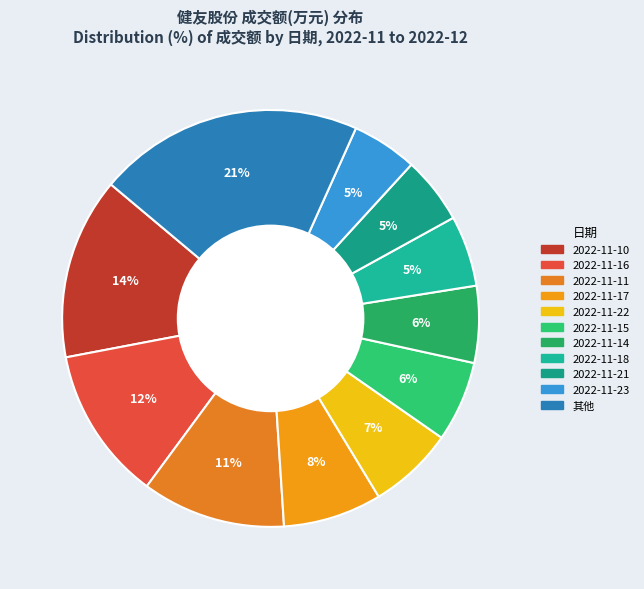

Is 2022-11-14 the majority of the pie?

No